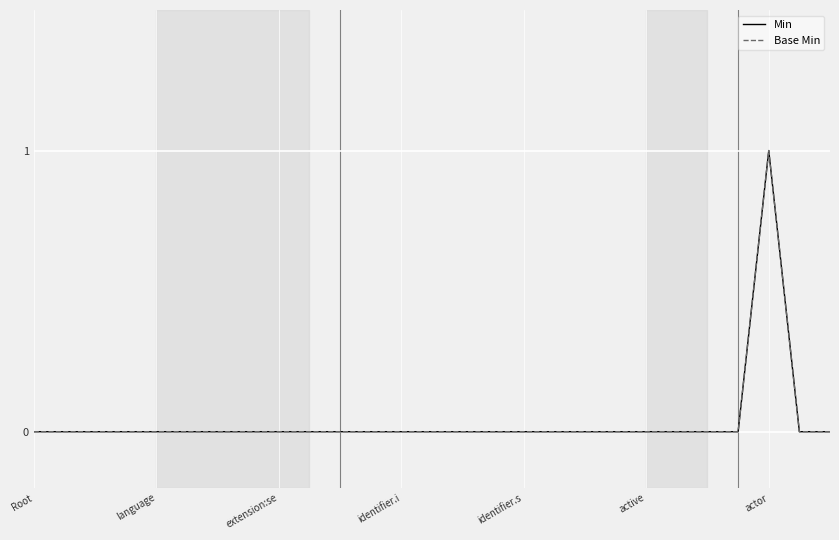

Does the chart display data point markers on the line(s)?

No